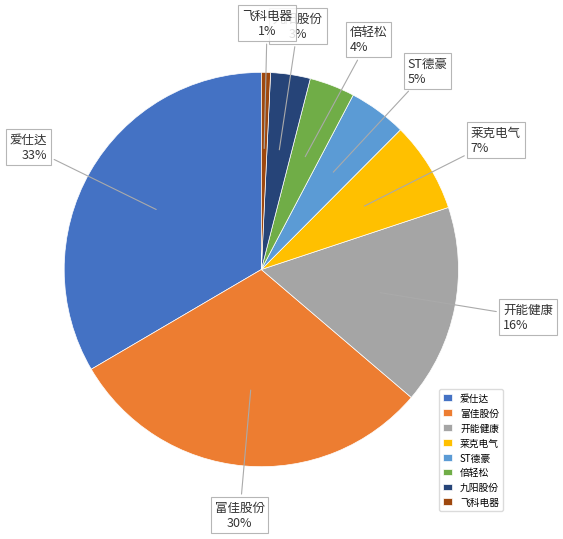

Combined, do ST德豪 and 莱克电气 account for over 50%?

No